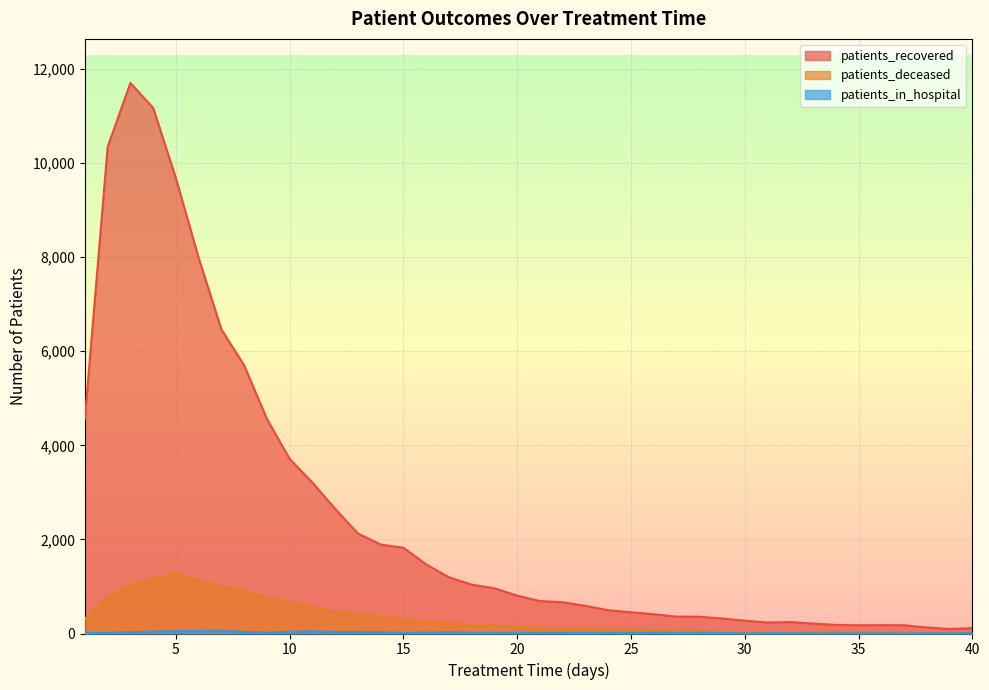

True or false: patients_recovered and patients_in_hospital intersect in this chart.

False